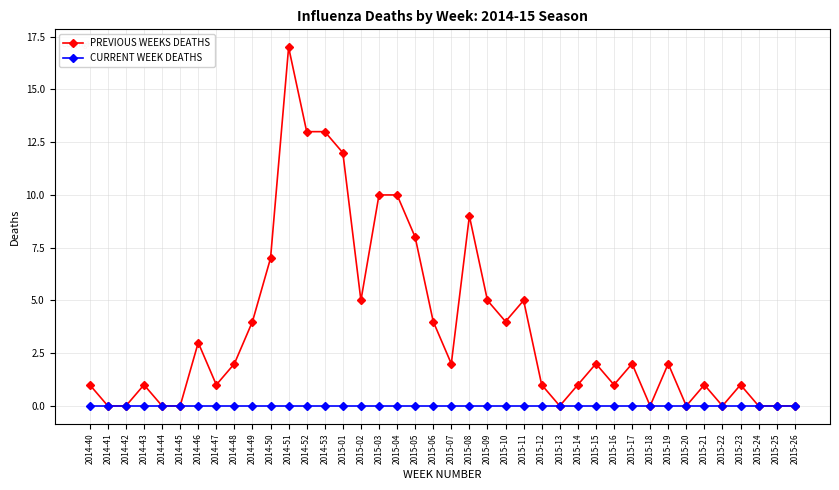

What is the label of the 28th point from the left?

2015-14